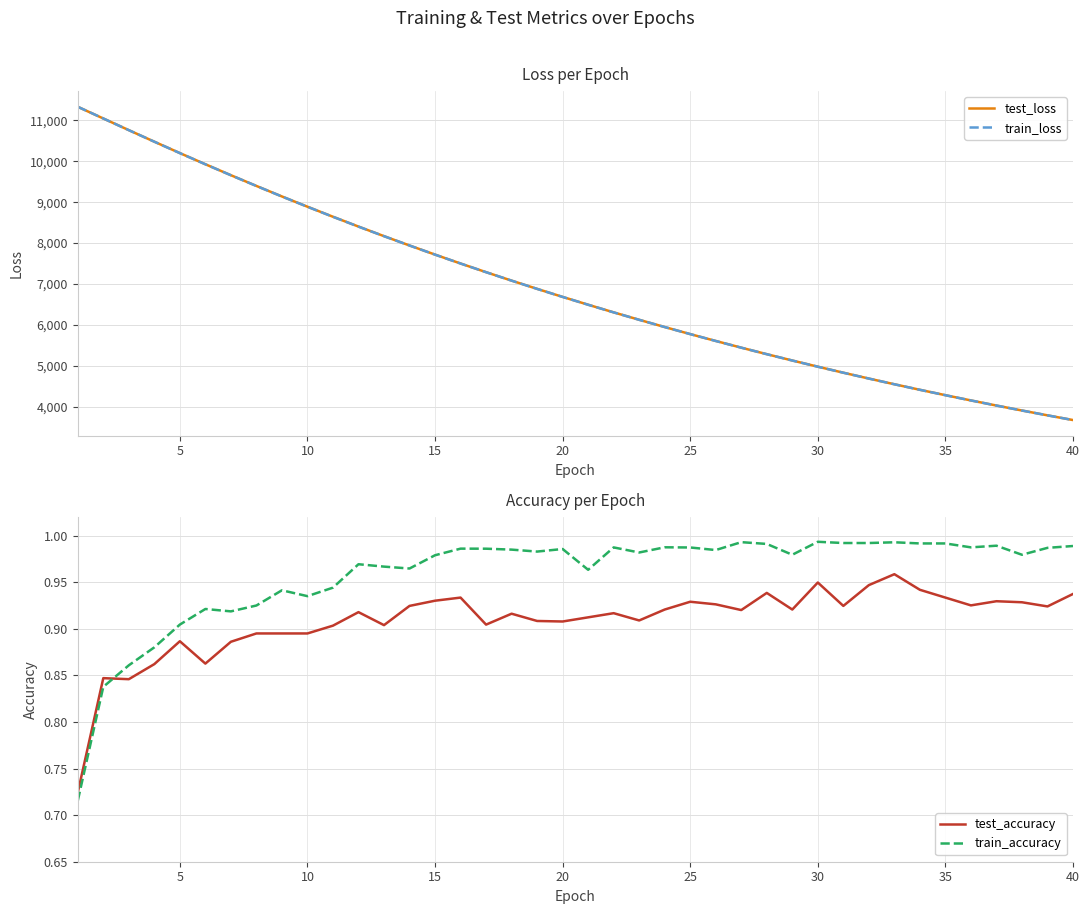

True or false: test_loss has more than 0 interior local peaks.

False